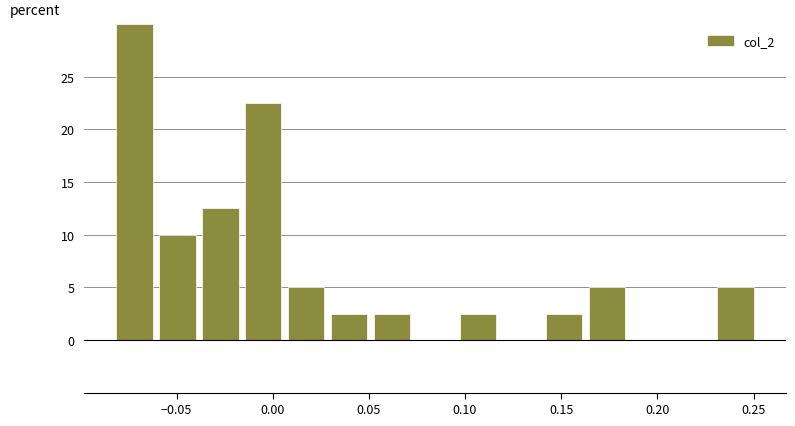

Which range on the x-axis has the tallest bar?

-0.085 to -0.060